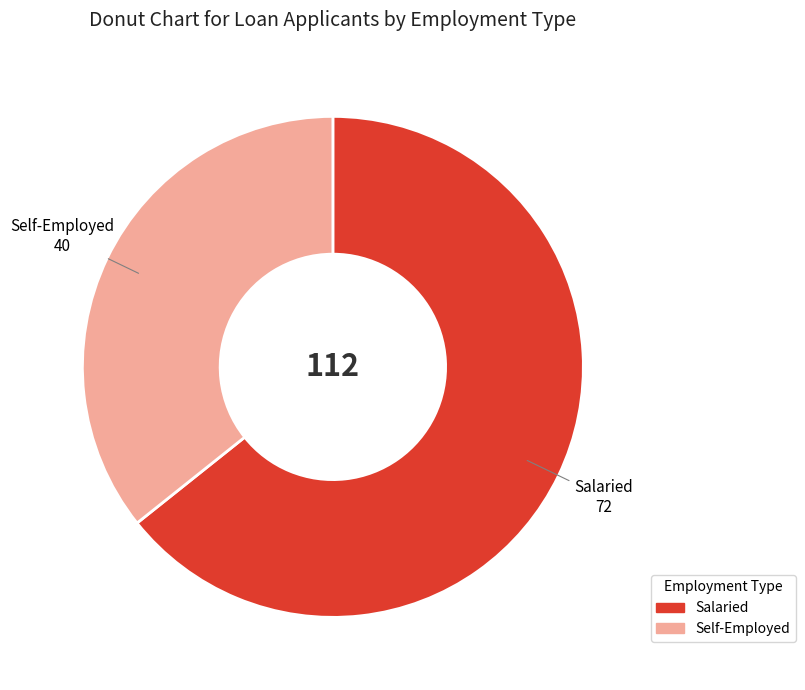

Which has a higher value, Salaried or Self-Employed?

Salaried